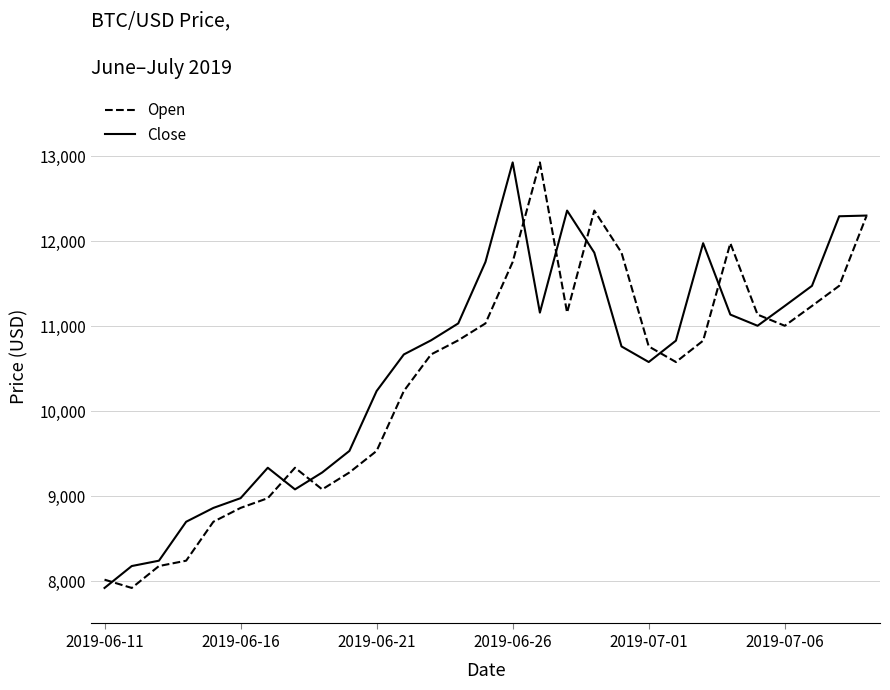

What is the smallest value displayed?

7918.2